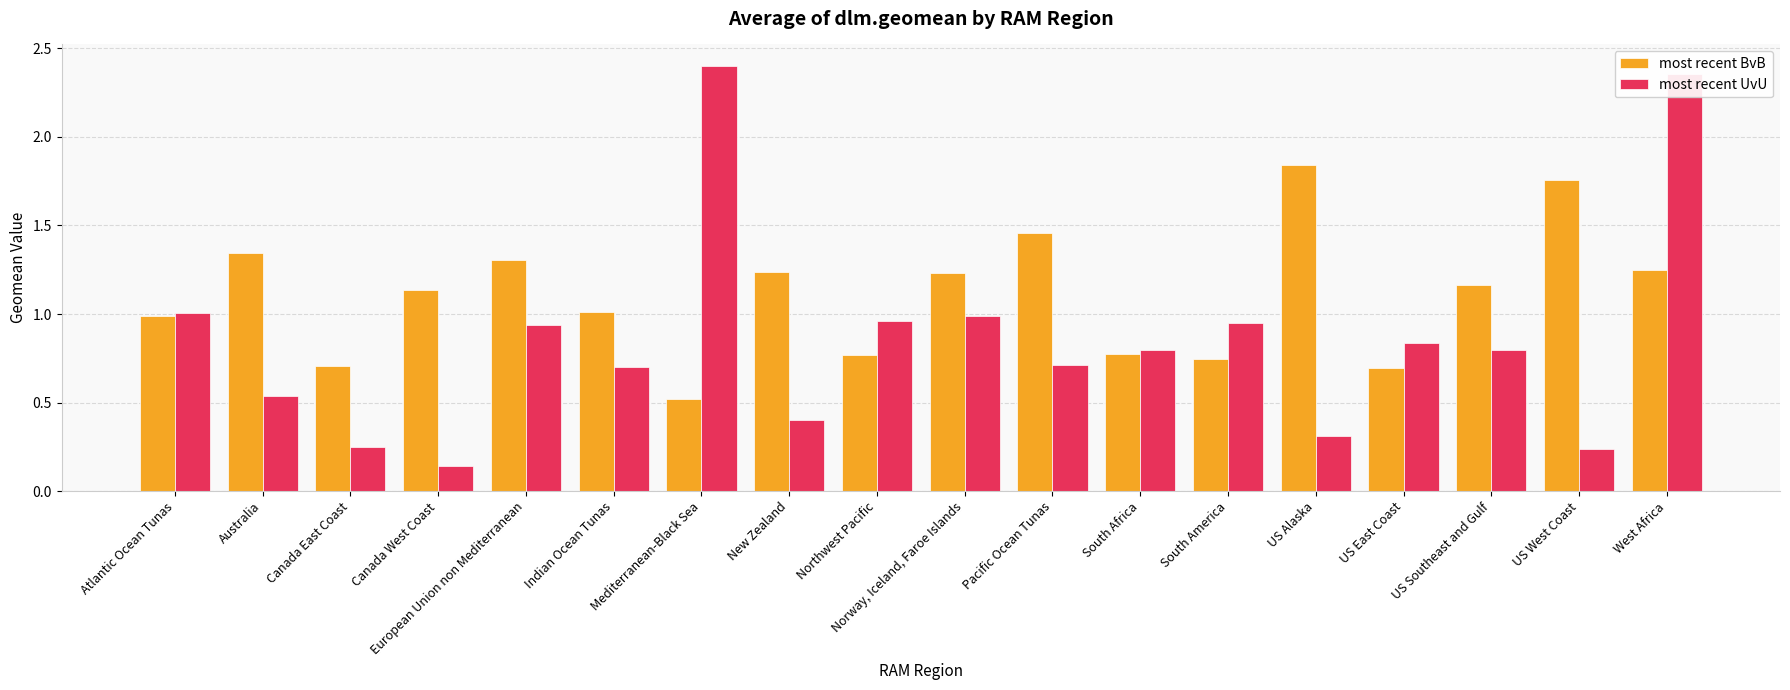

Which series has the largest range (max minus min)?

most recent UvU